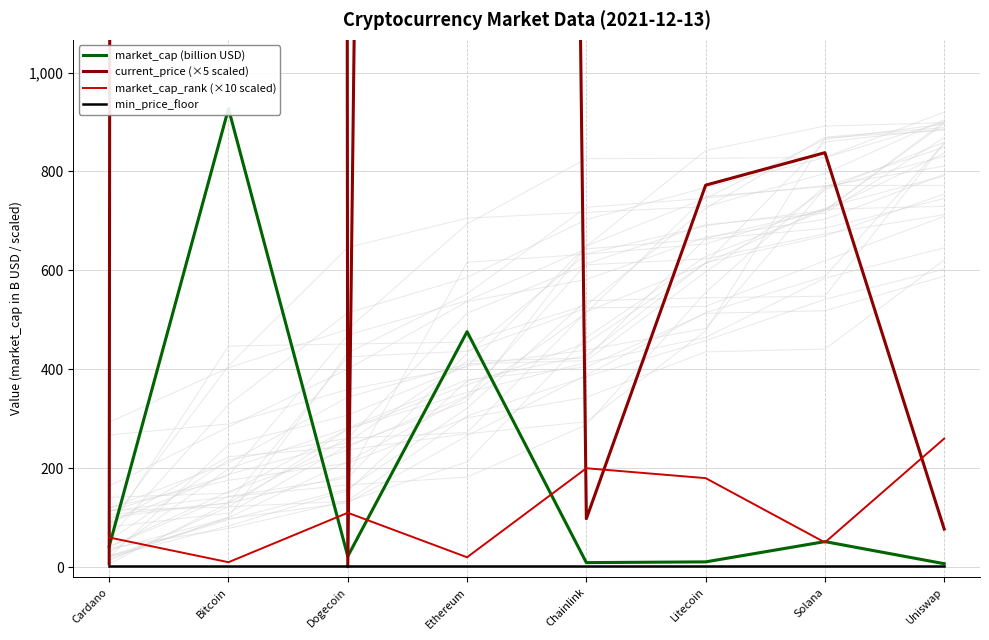

What is the sum of all current_price (×5 scaled) values?

266800.1